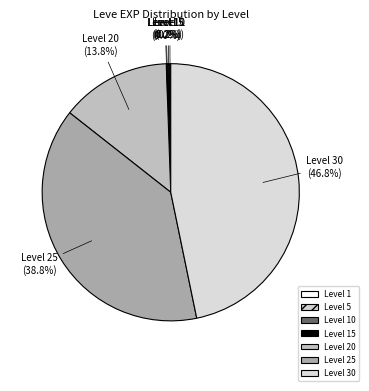

Which category has the biggest portion of the pie?

Level 30